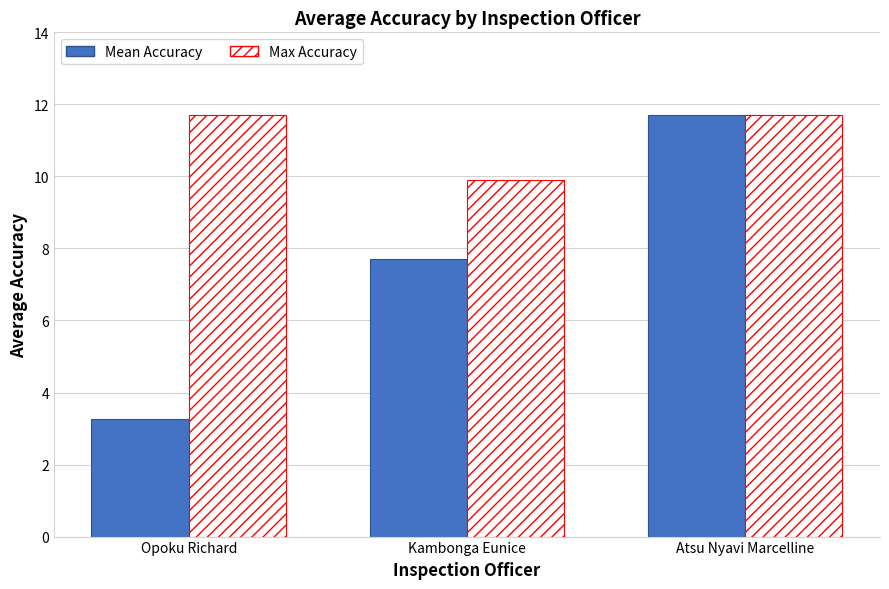

Between Kambonga Eunice and Atsu Nyavi Marcelline, which series saw the biggest shift?

Mean Accuracy